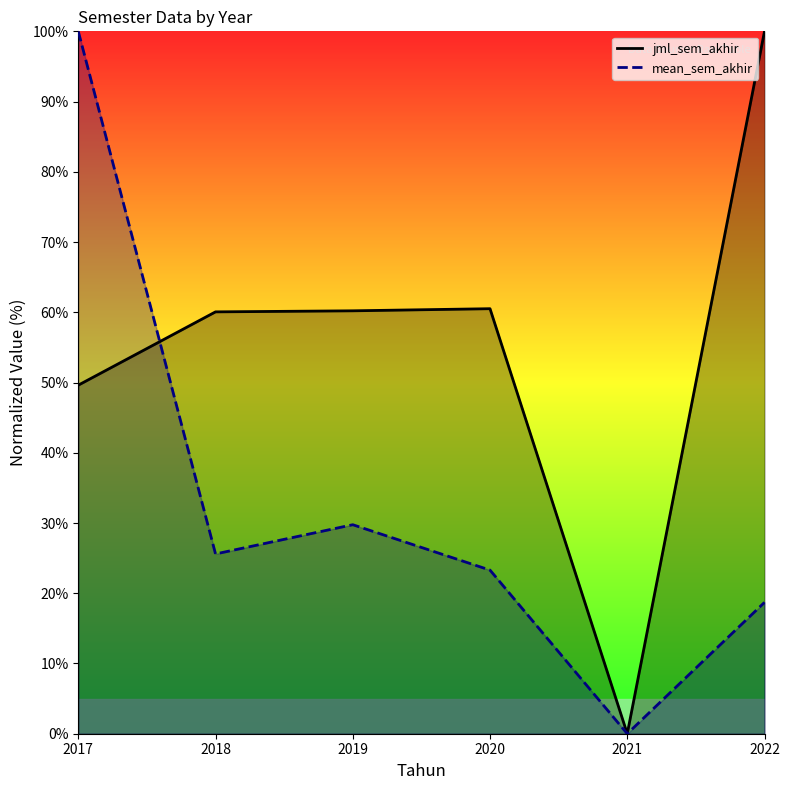

Rank the series by their maximum value, from highest to lowest.

jml_sem_akhir, mean_sem_akhir